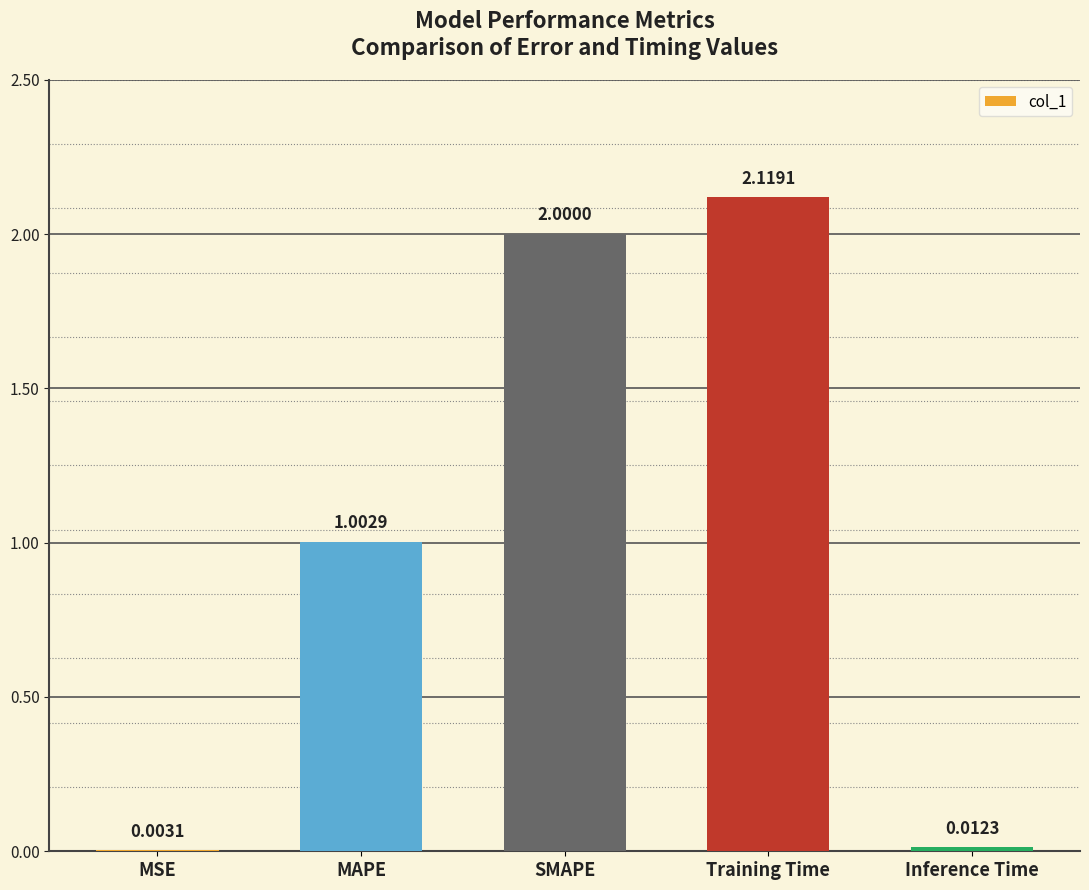

Where is the data nearest to the value 1?

MAPE